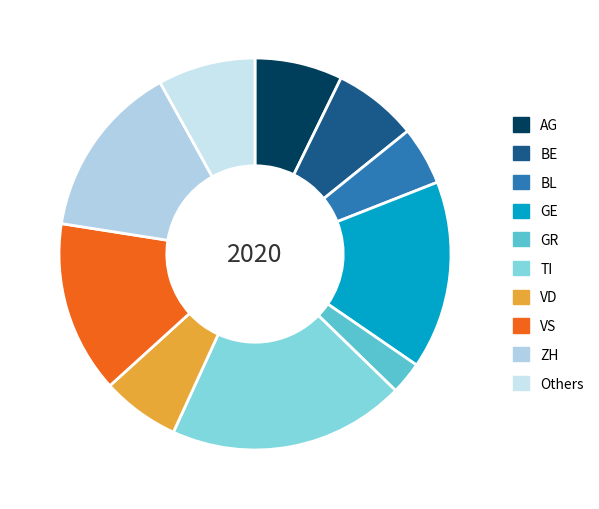

How many slices are in this pie chart?

10